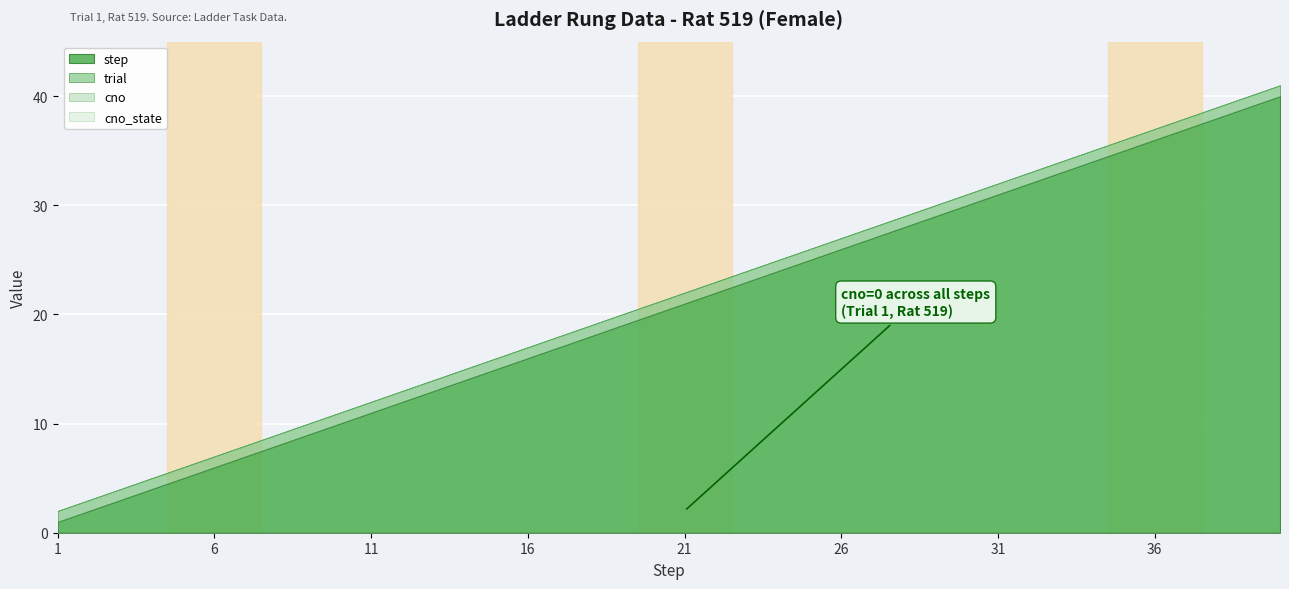

What is the total value across all series at 1?

2